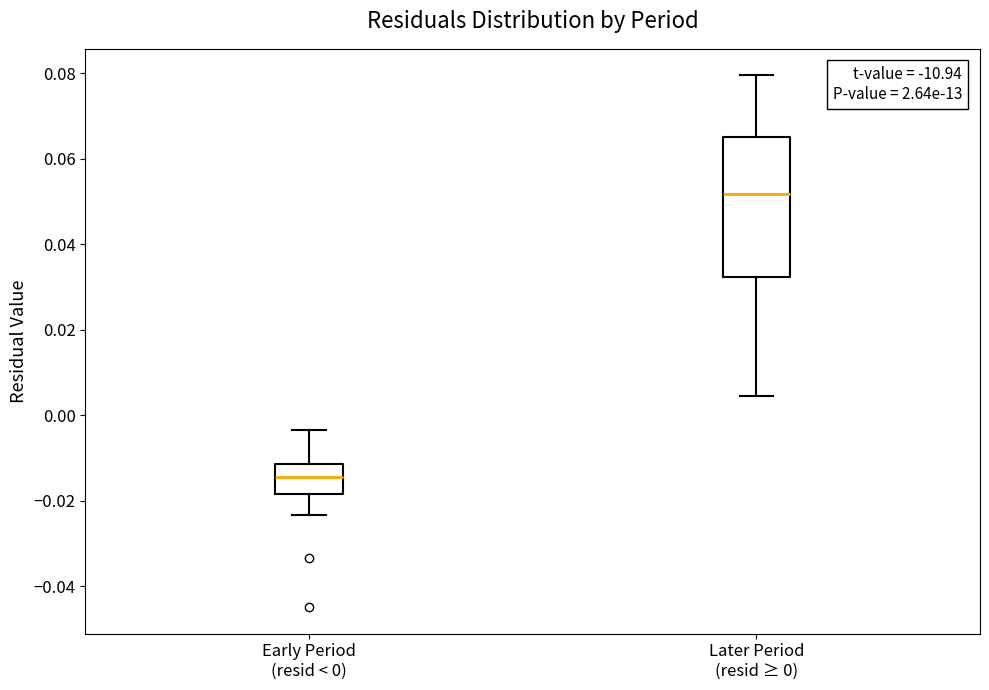

Reading left to right, read every box against the y-axis: the position of its median line, the range the box covers, and the ends of its whiskers. The values are not printed on the chart, so give them approximately, as read against the axis.

Early Period (resid < 0): median -0.014, box -0.018 to -0.012, whiskers -0.024 to -0.004
Later Period (resid ≥ 0): median 0.052, box 0.032 to 0.066, whiskers 0.004 to 0.080